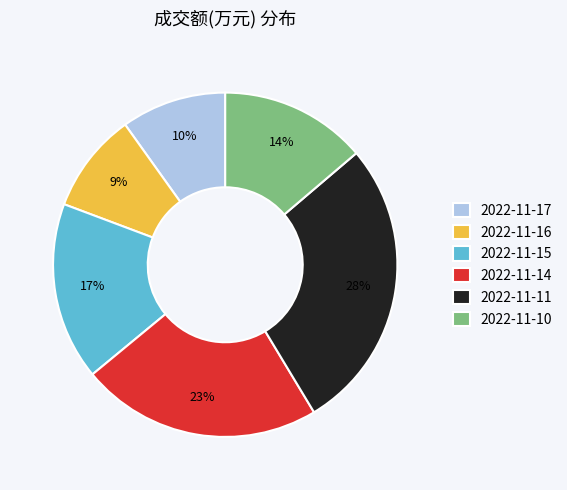

To the nearest percent, what percentage of the pie is 2022-11-16?

9%